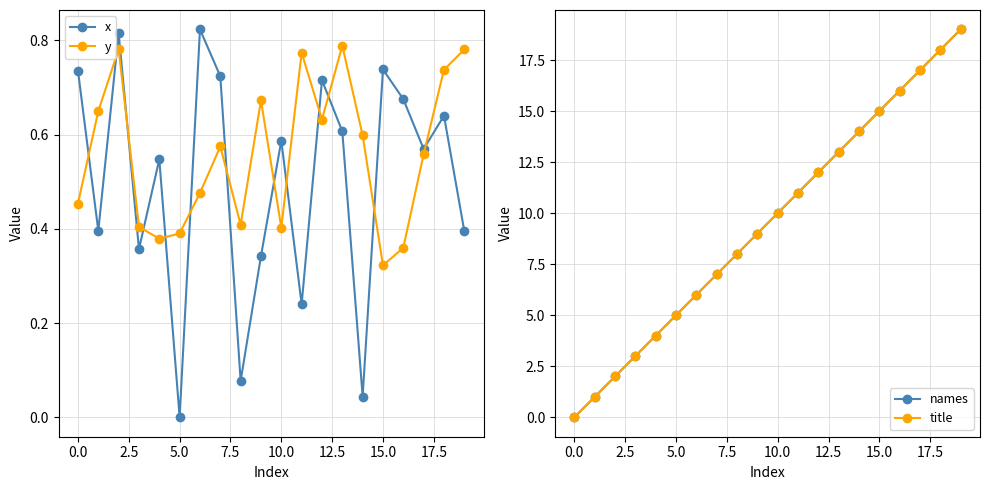

Which series ends up on top after the final intersection of y and x?

y